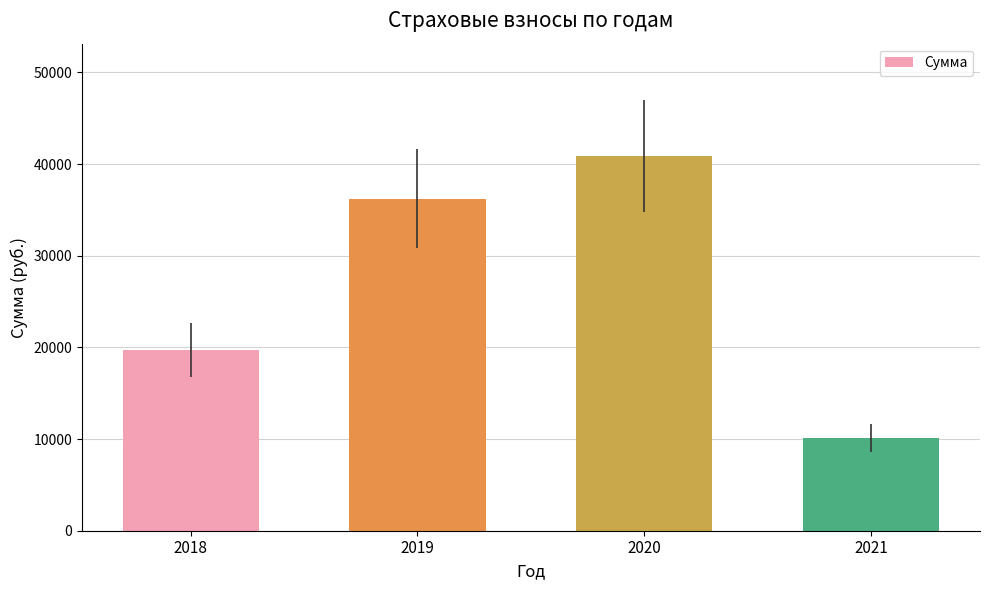

What is the difference between the values at 2021 and 2019?

26159.5